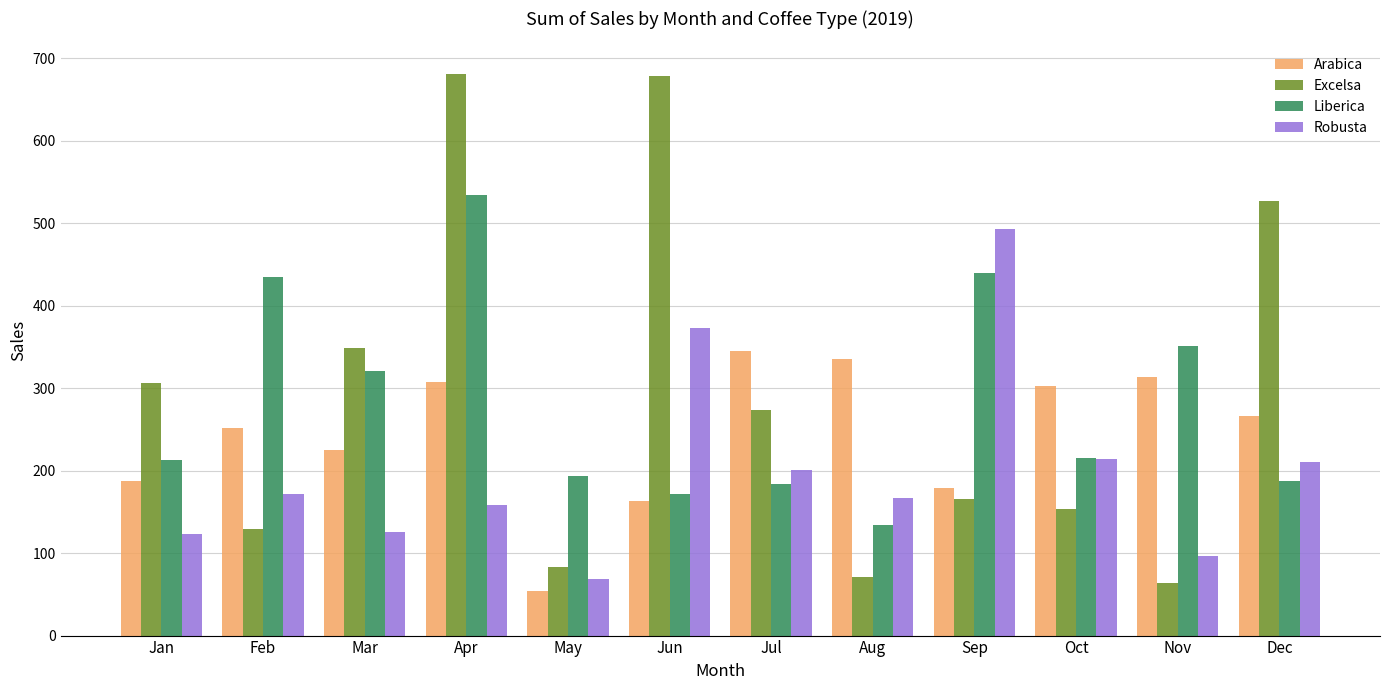

How many data points in Arabica are less than 265?

6